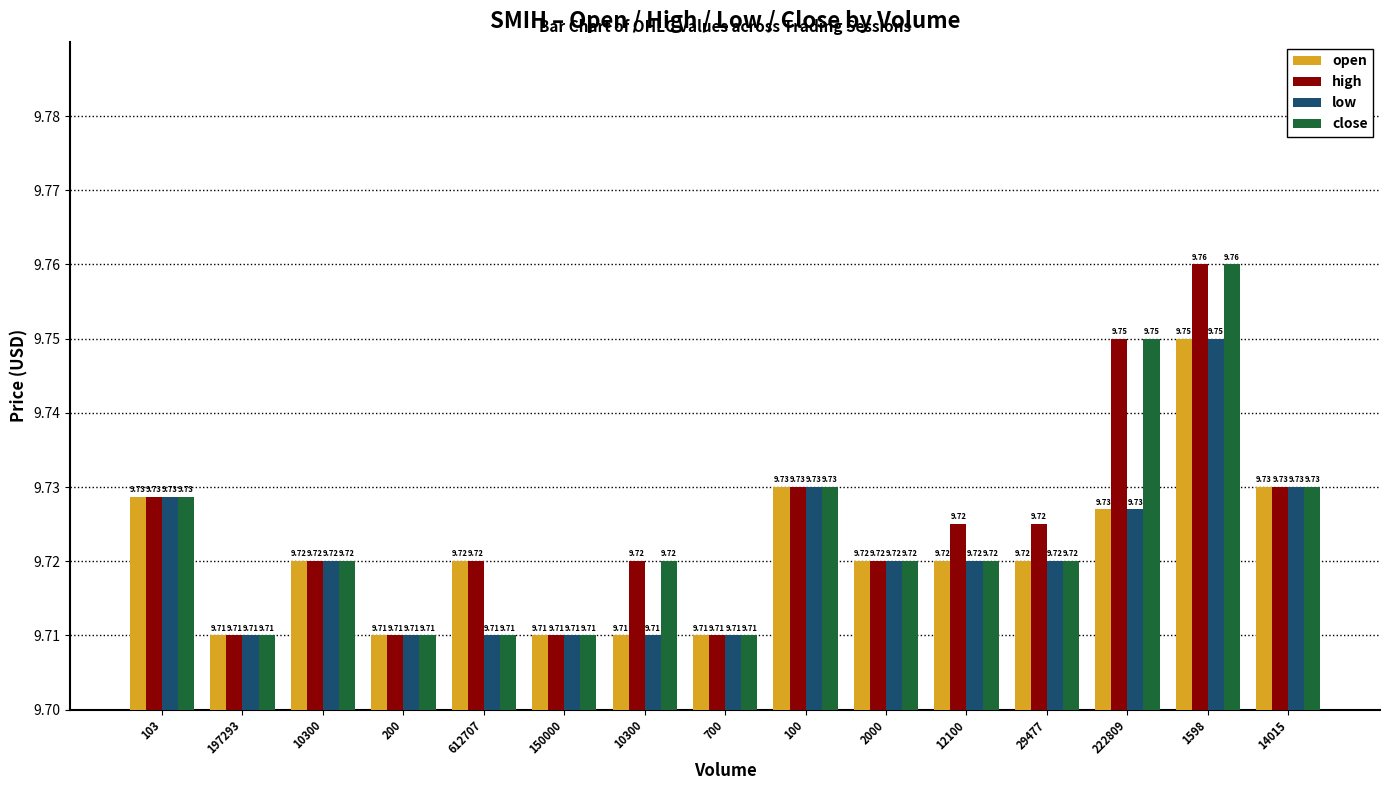

What are all the series names shown in the legend?

open, high, low, close